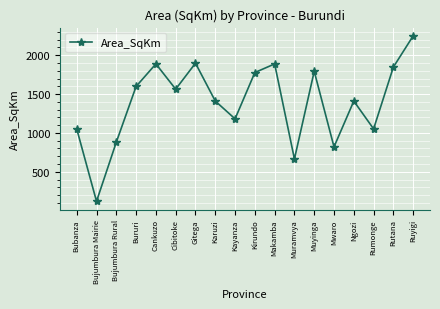

The value at Karuzi is 2039.0. True or false?

False